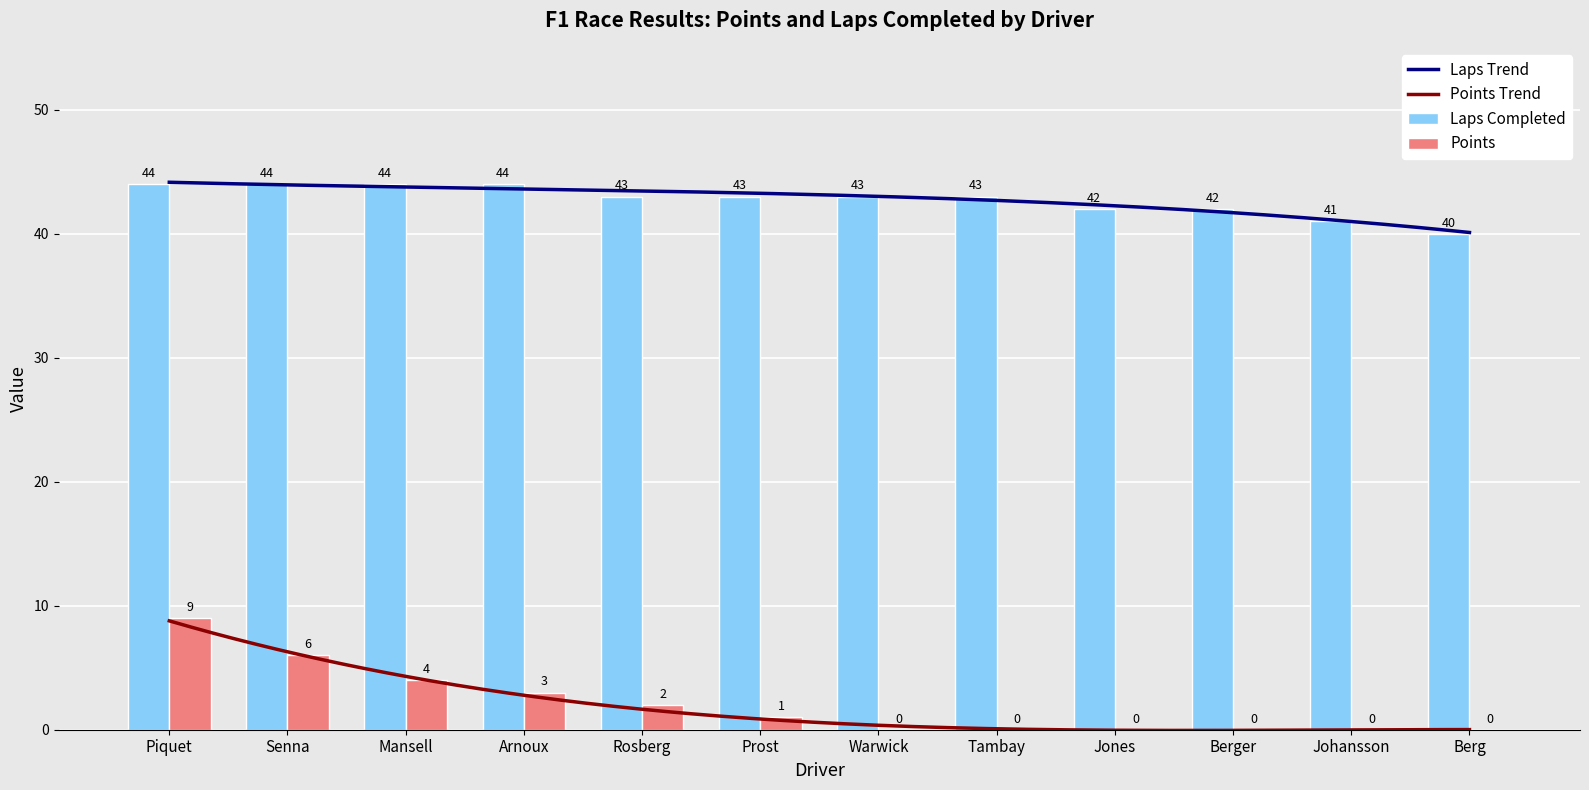

How many values in Points are above zero?

6